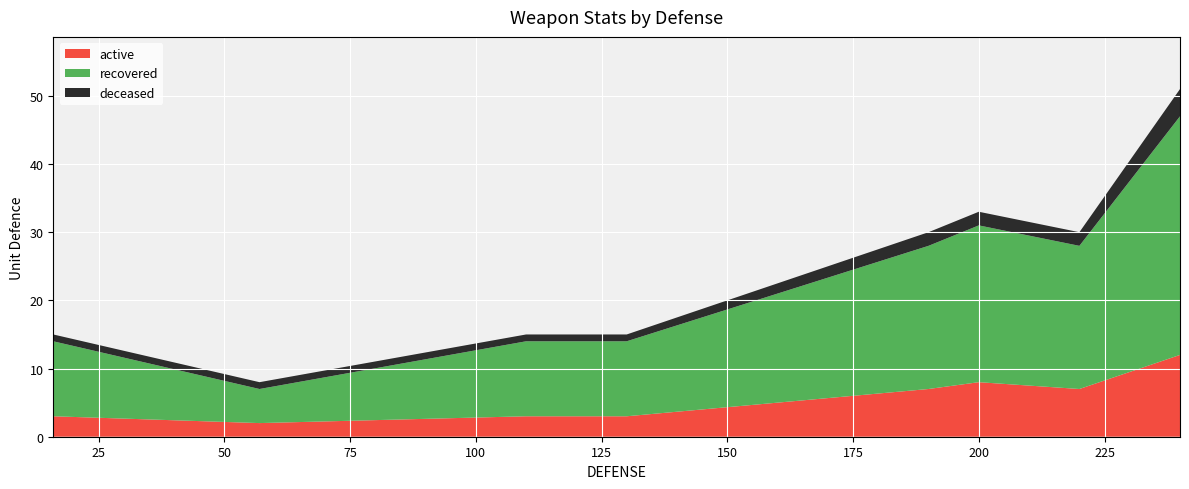

Reading right to left, what are all the values shown in this chart?

240=51	220=30	200=33	190=30	130=15	110=15	57=8	16=15